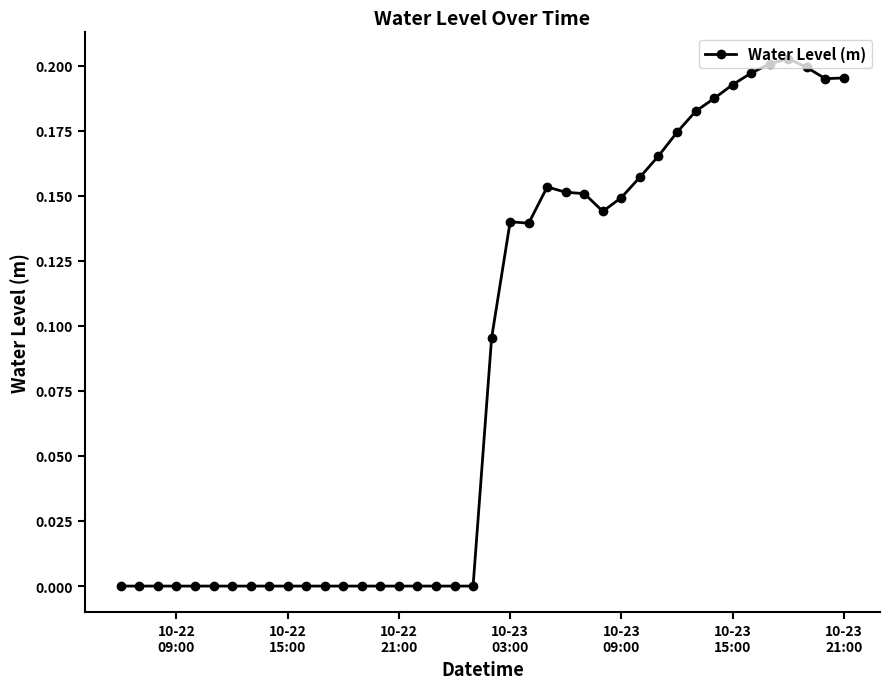

What is the sum of all values?

3.4